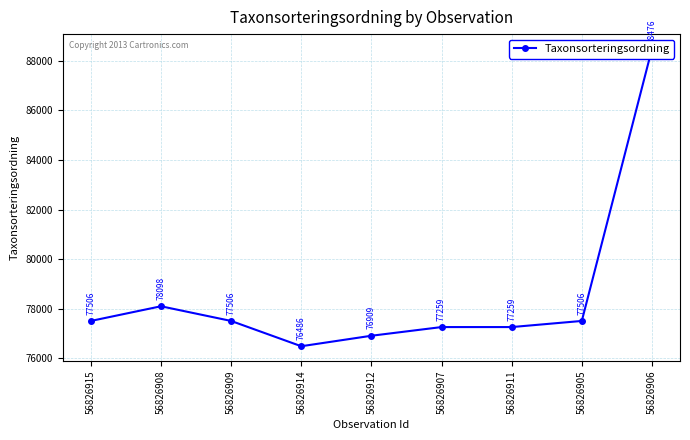

At which label does the data first exceed 77506?

56826908